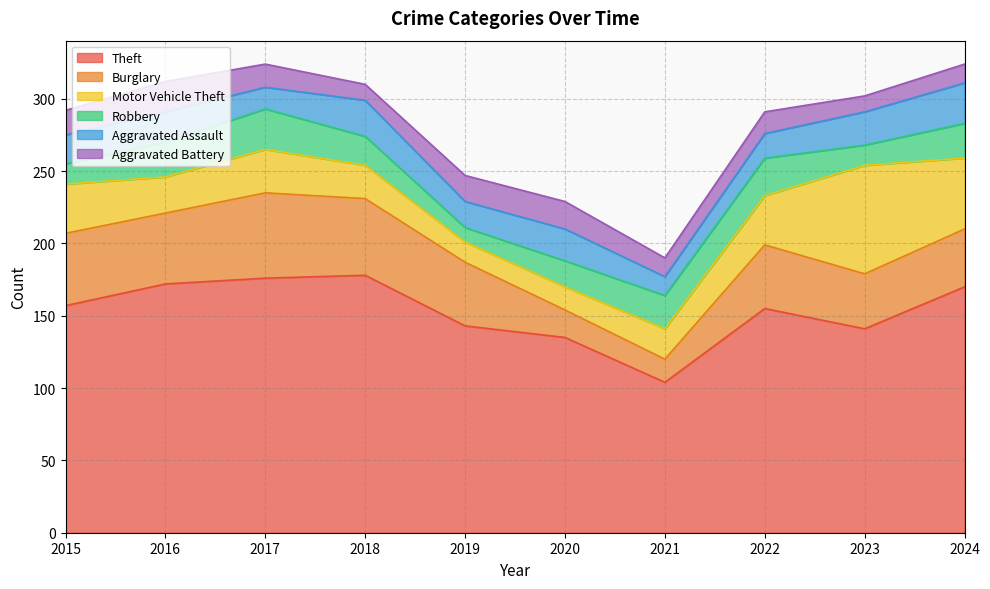

List the labels in order of Aggravated Assault value, smallest first.

2021, 2017, 2022, 2019, 2015, 2016, 2020, 2023, 2018, 2024